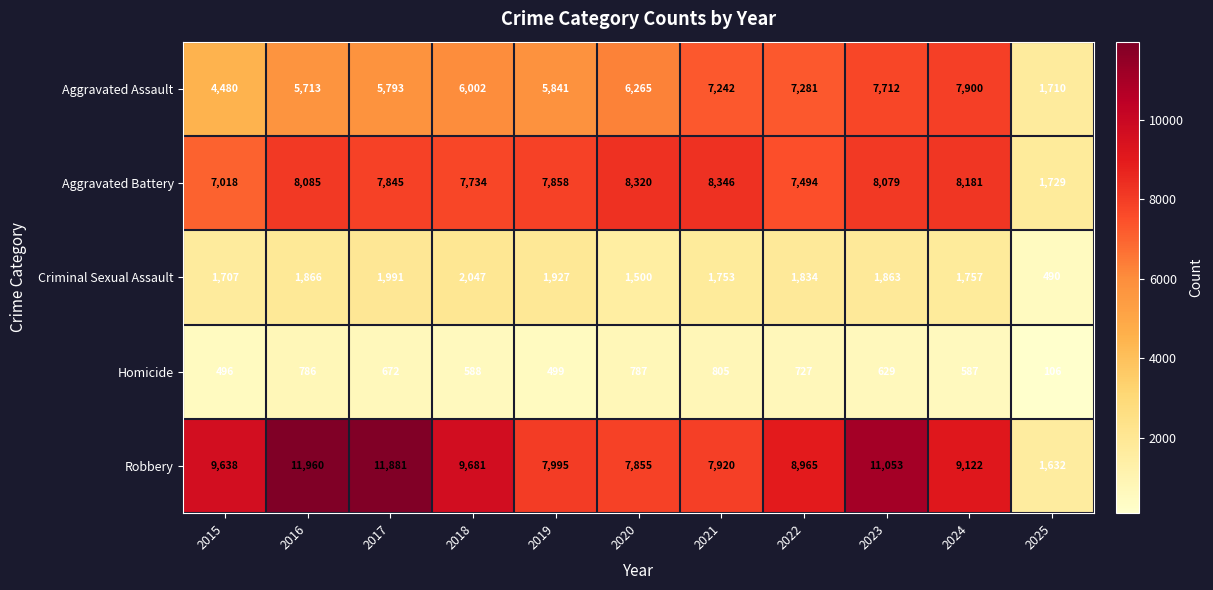

What is the lowest value of the Aggravated Battery series?

1729